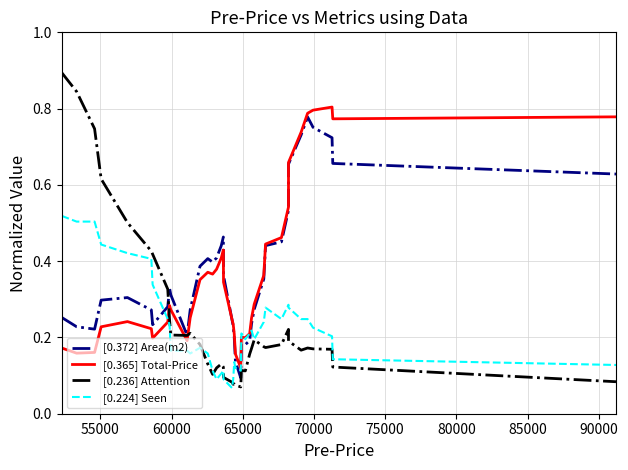

In [0.372] Area(m2), how many points are higher than both neighbors (excluding endpoints)?

6